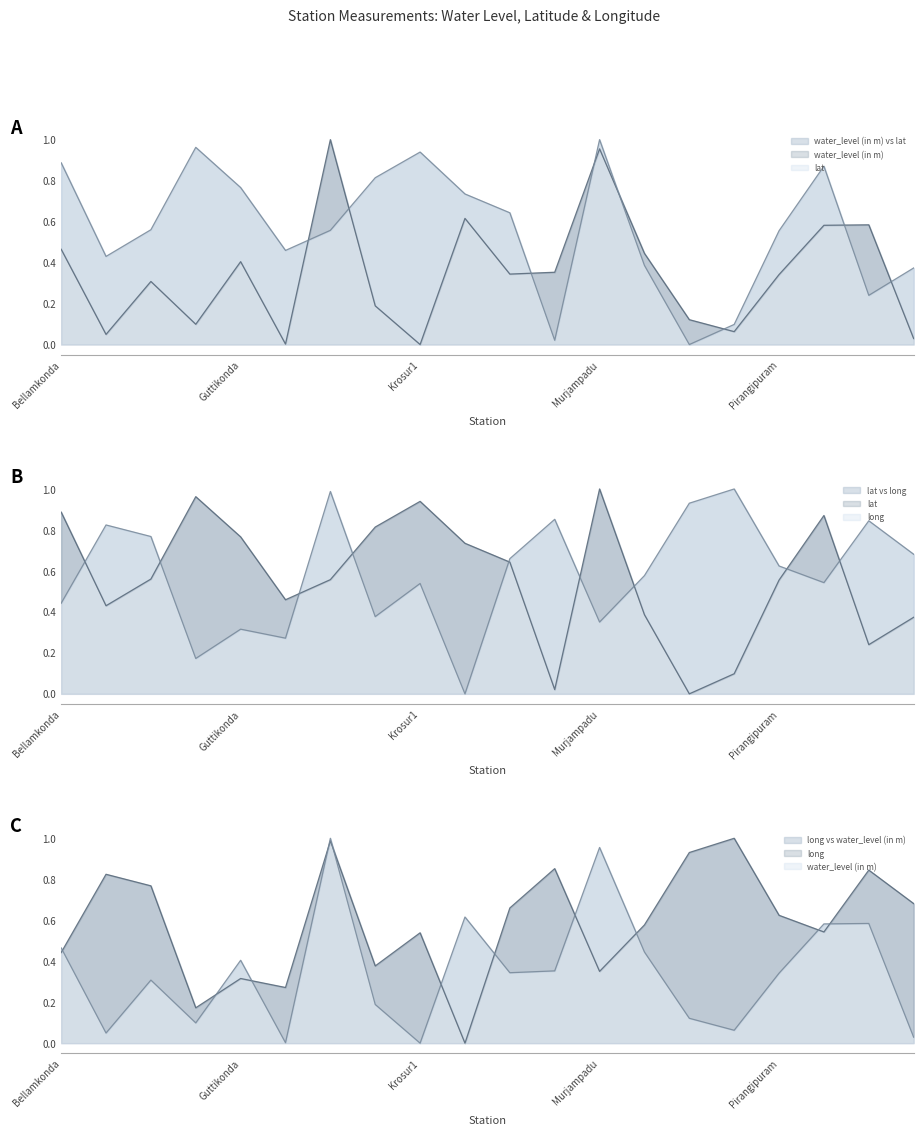

The water_level (in m) series shows 0.3 at Guntur. True or false?

True